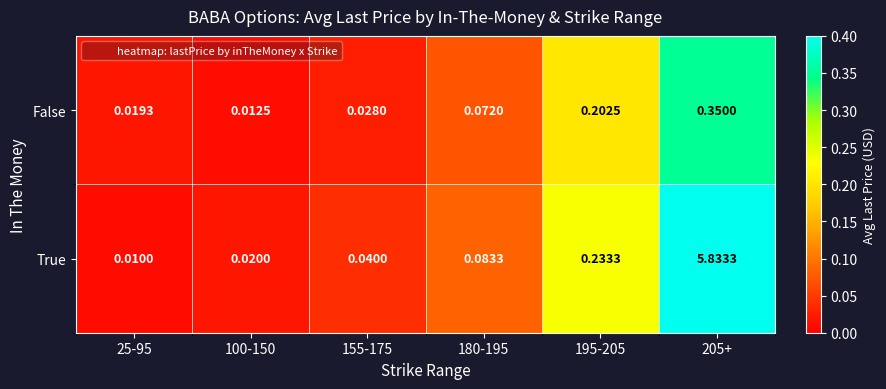

Is the value of False at 195-205 greater than the value of True at 180-195?

Yes